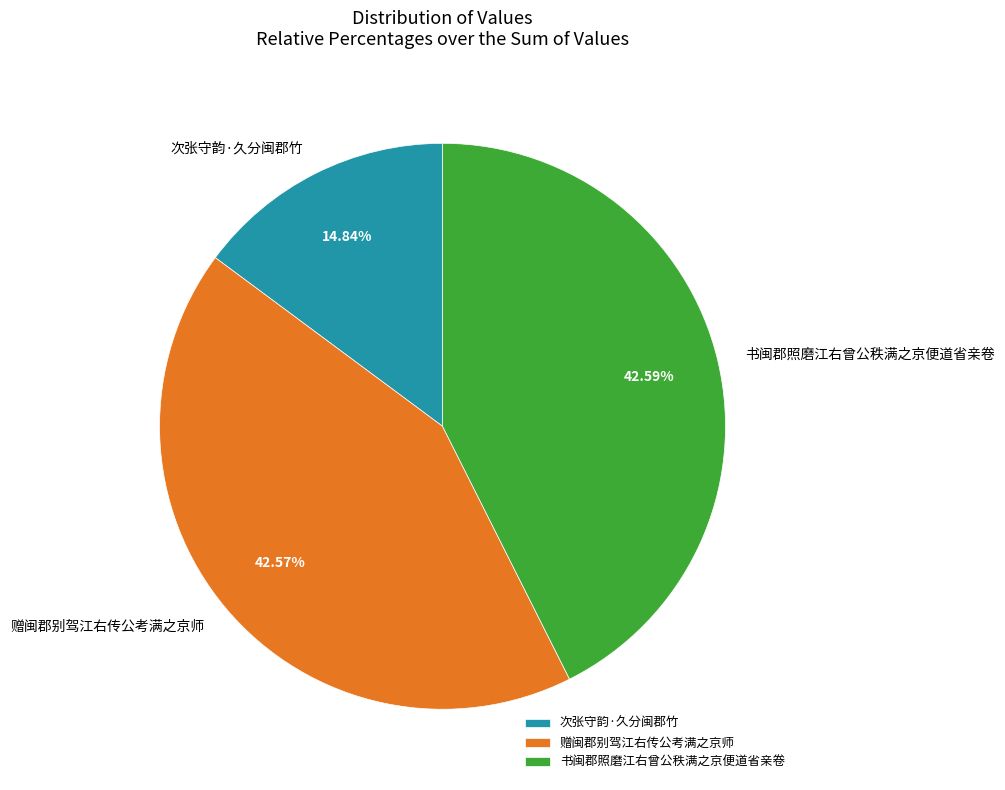

How many slices are in this pie chart?

3